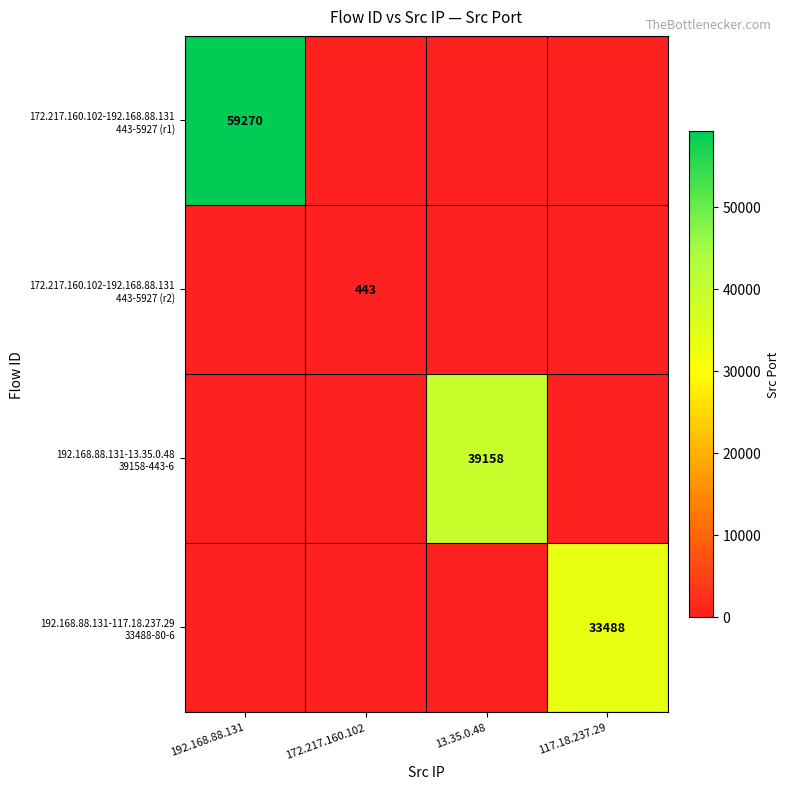

How many data points does each series have?

4